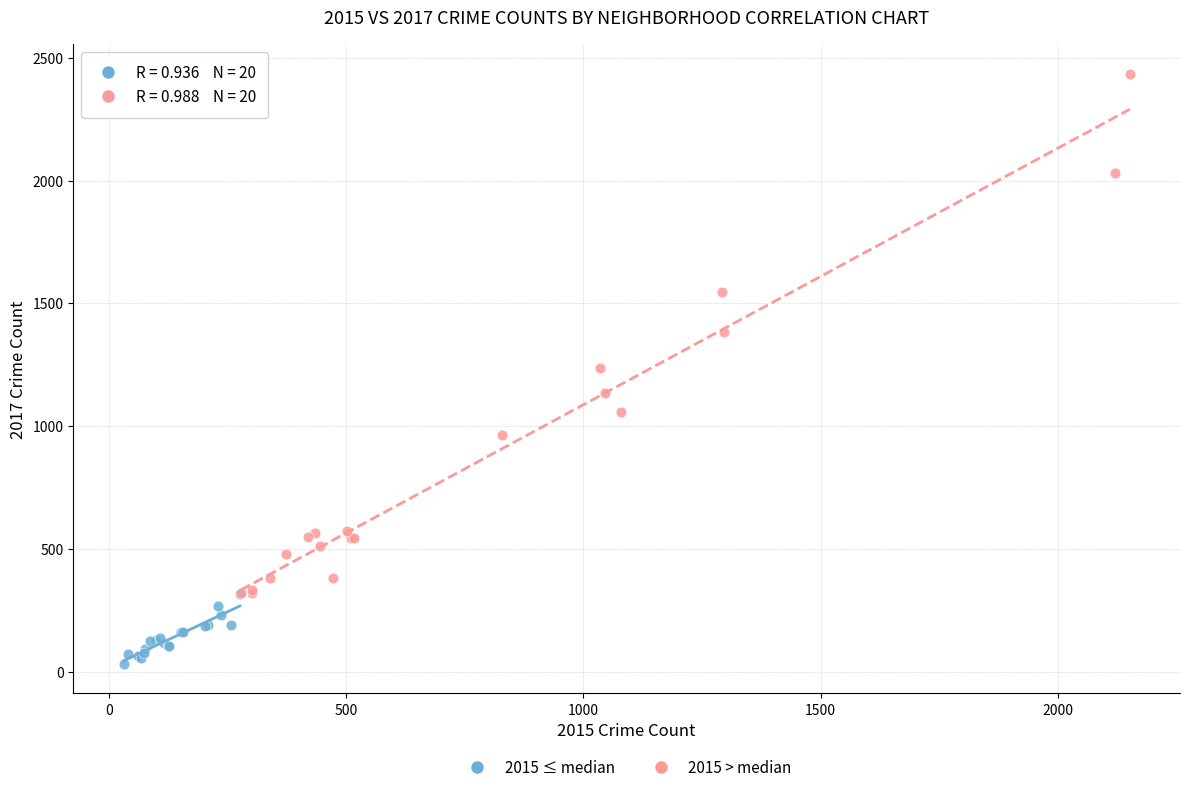

Which series contains the lowest Y value?

2015 ≤ median